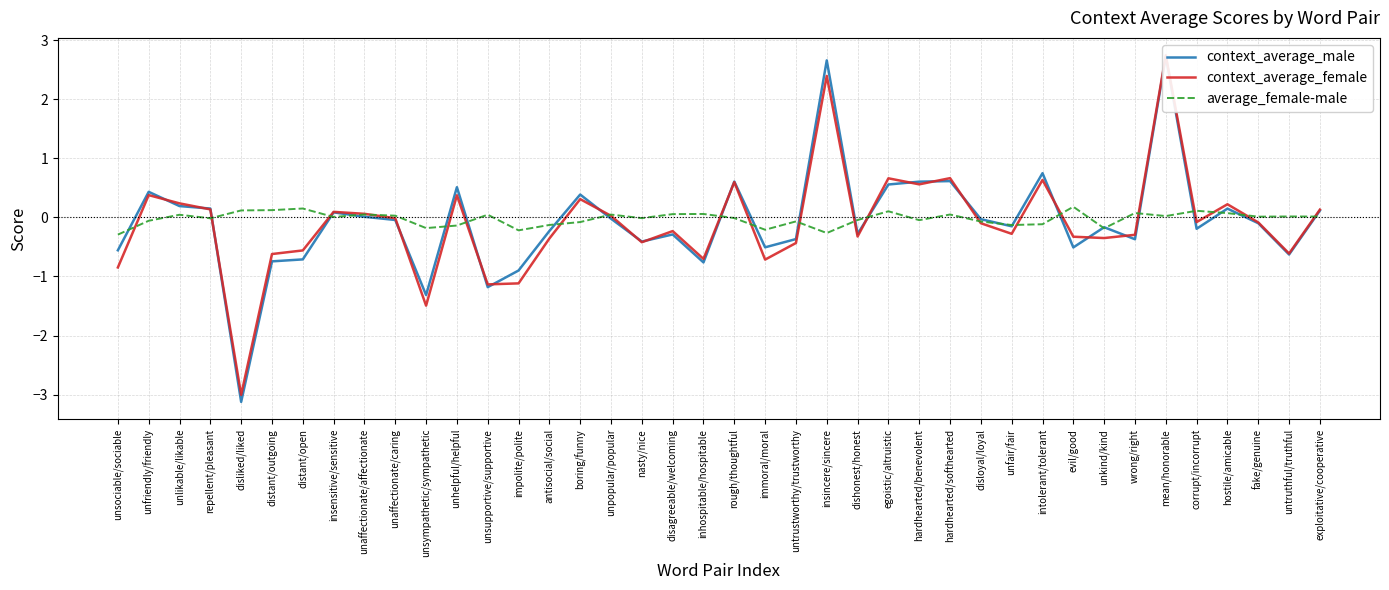

Which label corresponds to the smallest value in the chart?

disliked/liked